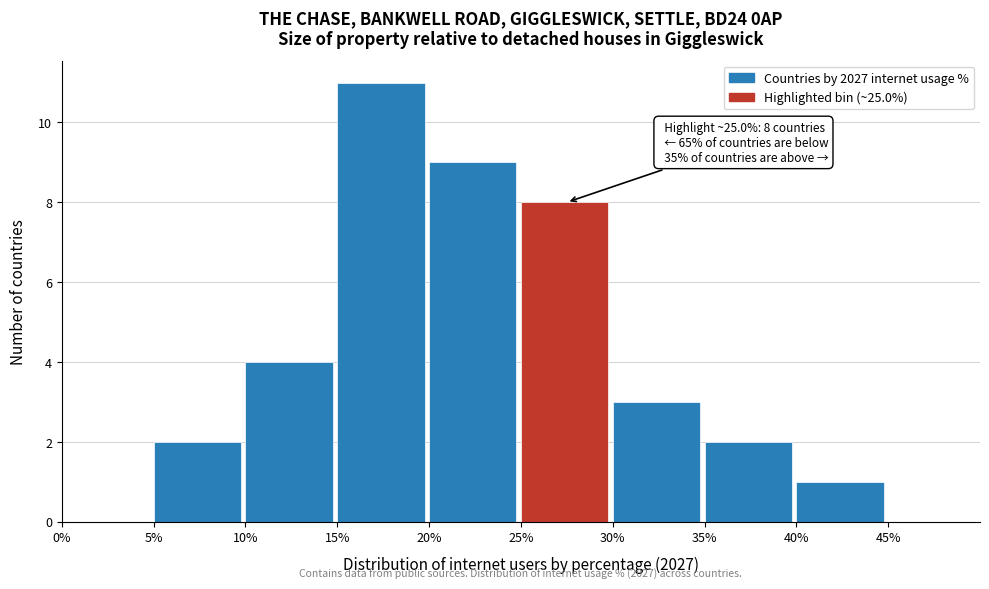

Over which range of the x-axis is the bar tallest?

15% to 20%